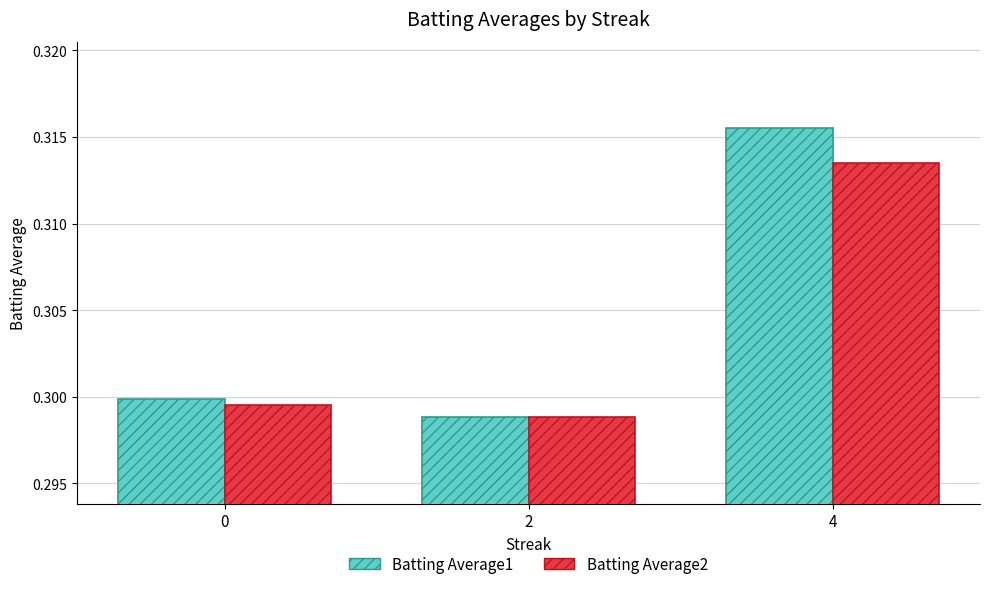

How many bars are there in each group?

2